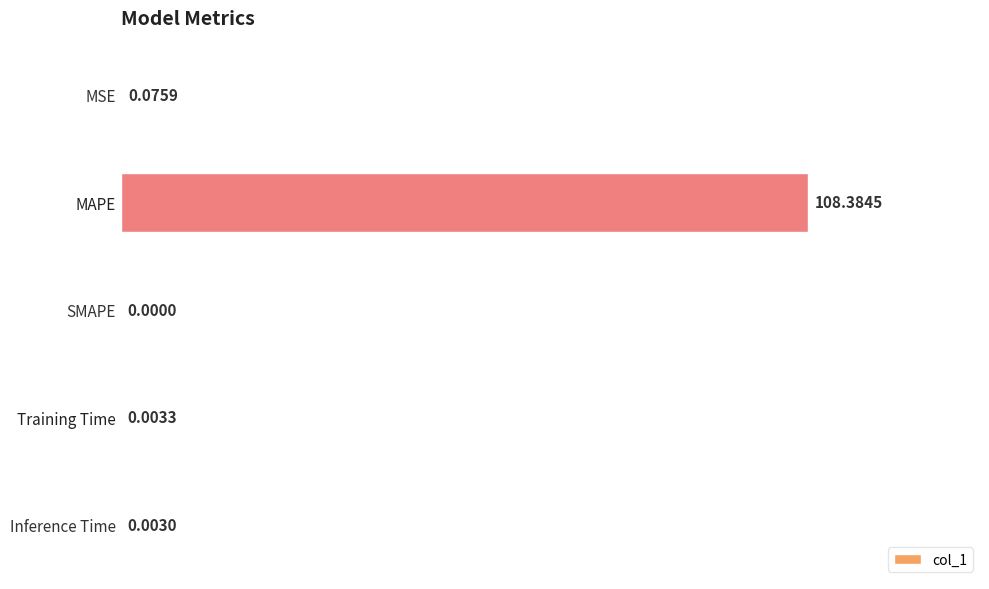

Are the bars horizontal?

Yes